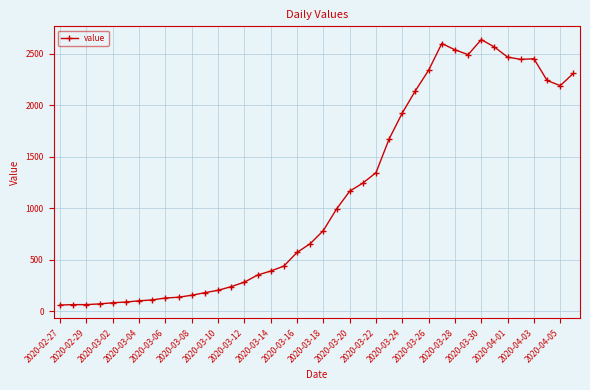

What is the greatest value displayed?

2638